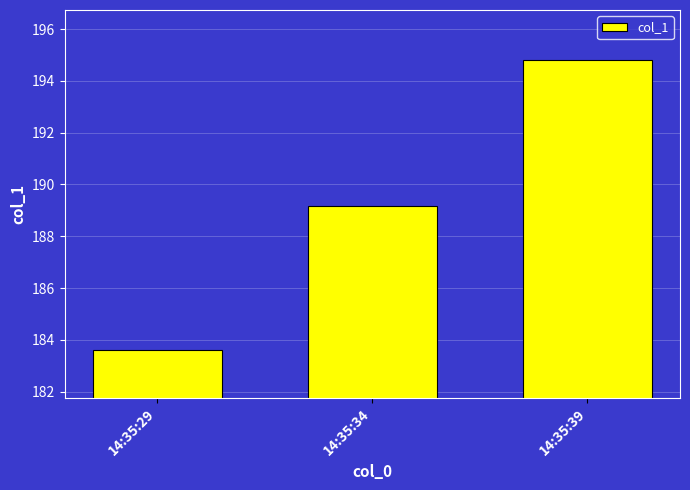

How many bars are there in total?

3